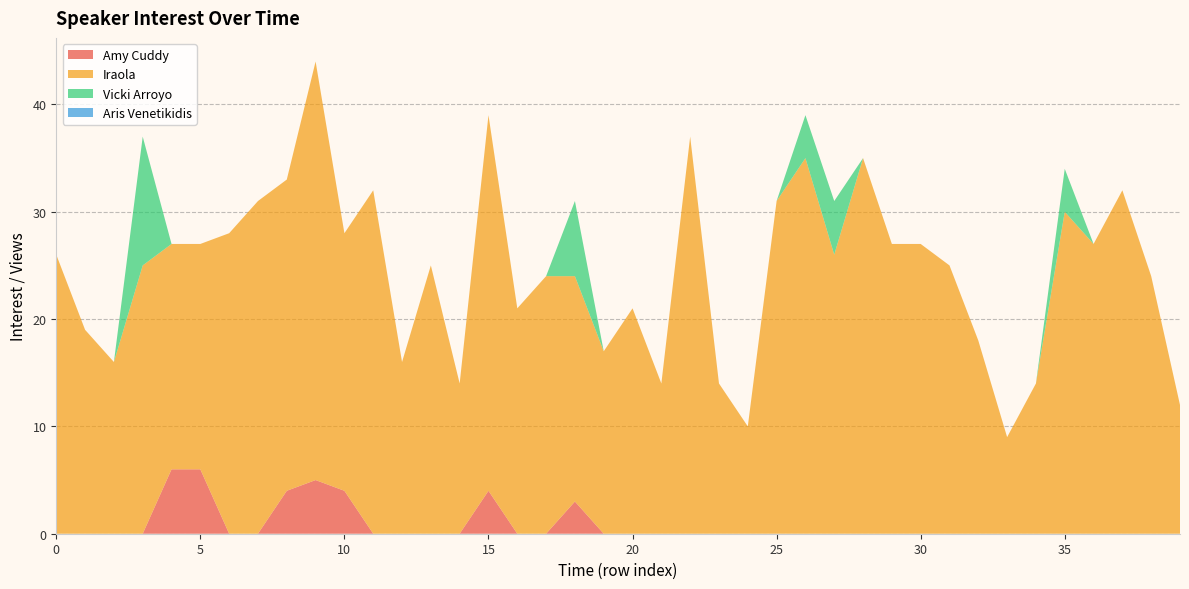

Reading left to right, transcribe all the data shown in this chart.

Amy Cuddy: 0=0	1=0	2=0	3=0	4=6	5=6	6=0	7=0	8=4	9=5	10=4	11=0	12=0	13=0	14=0	15=4	16=0	17=0	18=3	19=0	20=0	21=0	22=0	23=0	24=0	25=0	26=0	27=0	28=0	29=0	30=0	31=0	32=0	33=0	34=0	35=0	36=0	37=0	38=0	39=0
Iraola: 0=26	1=19	2=16	3=25	4=21	5=21	6=28	7=31	8=29	9=39	10=24	11=32	12=16	13=25	14=14	15=35	16=21	17=24	18=21	19=17	20=21	21=14	22=37	23=14	24=10	25=31	26=35	27=26	28=35	29=27	30=27	31=25	32=18	33=9	34=14	35=30	36=27	37=32	38=24	39=12
Vicki Arroyo: 0=0	1=0	2=0	3=12	4=0	5=0	6=0	7=0	8=0	9=0	10=0	11=0	12=0	13=0	14=0	15=0	16=0	17=0	18=7	19=0	20=0	21=0	22=0	23=0	24=0	25=0	26=4	27=5	28=0	29=0	30=0	31=0	32=0	33=0	34=0	35=4	36=0	37=0	38=0	39=0
Aris Venetikidis: 0=0	1=0	2=0	3=0	4=0	5=0	6=0	7=0	8=0	9=0	10=0	11=0	12=0	13=0	14=0	15=0	16=0	17=0	18=0	19=0	20=0	21=0	22=0	23=0	24=0	25=0	26=0	27=0	28=0	29=0	30=0	31=0	32=0	33=0	34=0	35=0	36=0	37=0	38=0	39=0